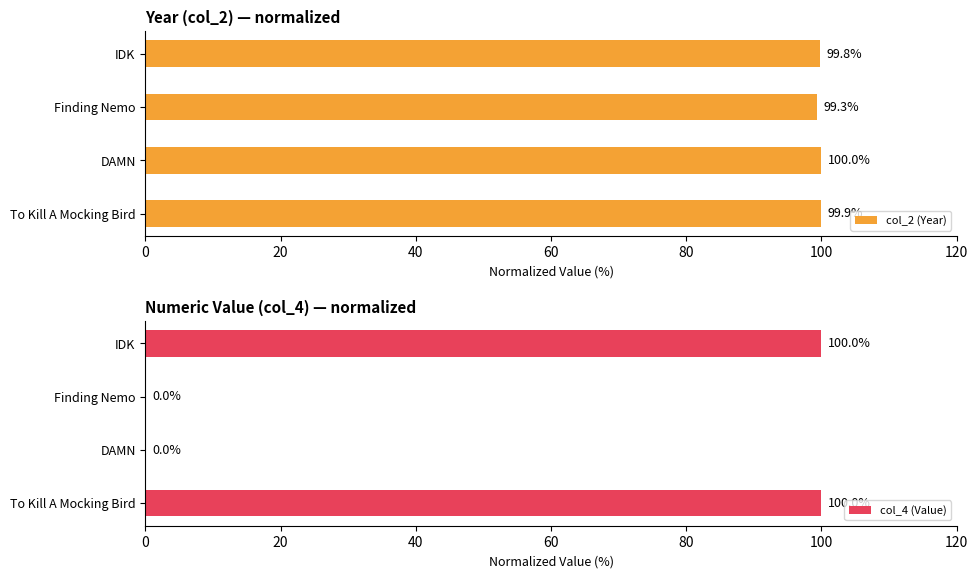

What is the sum of all col_2 (Year) values?

399.0